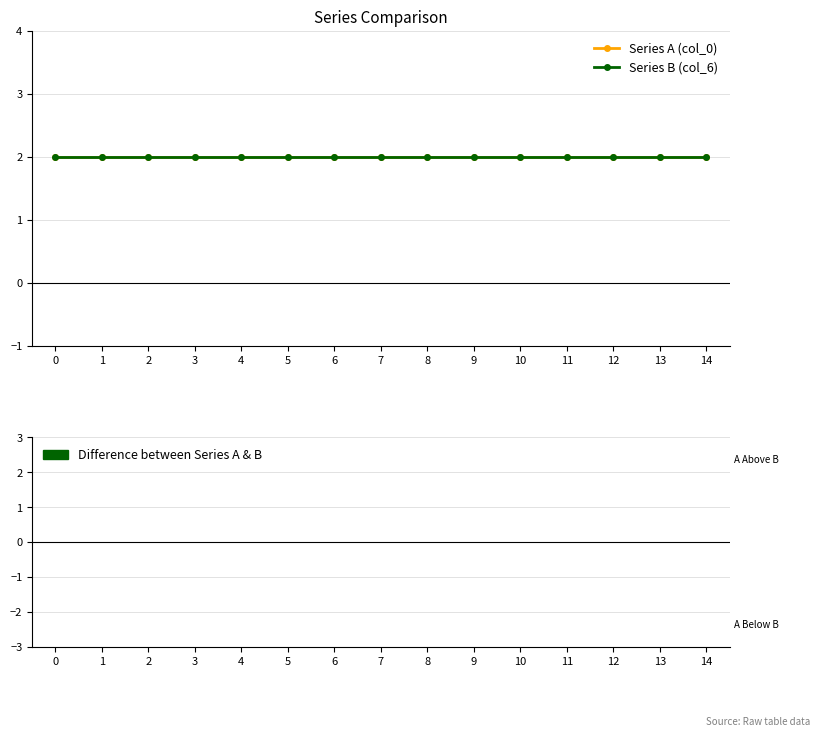

Rank the series by their maximum value, from lowest to highest.

Difference (A − B), Series A (col_0), Series B (col_6)